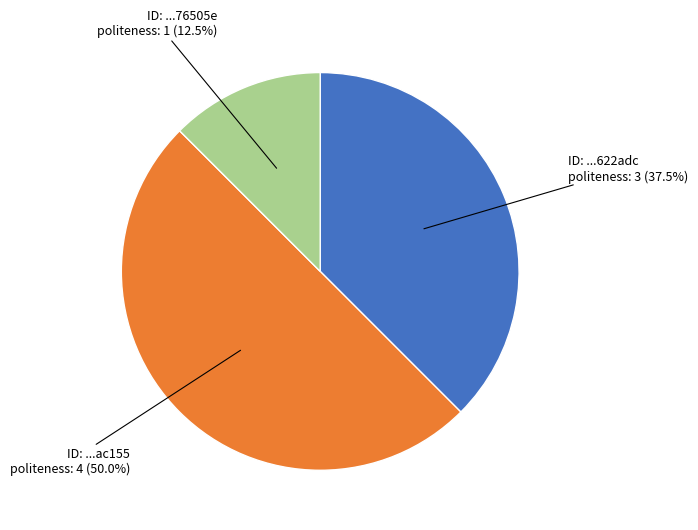

Which slice is the smallest?

1a2deef4-16ae-43c8-afd3-8fd2e076505e